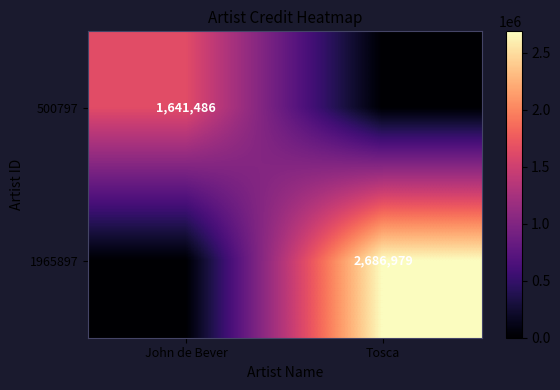

True or false: 500797 has a value of 1641486 at John de Bever.

True